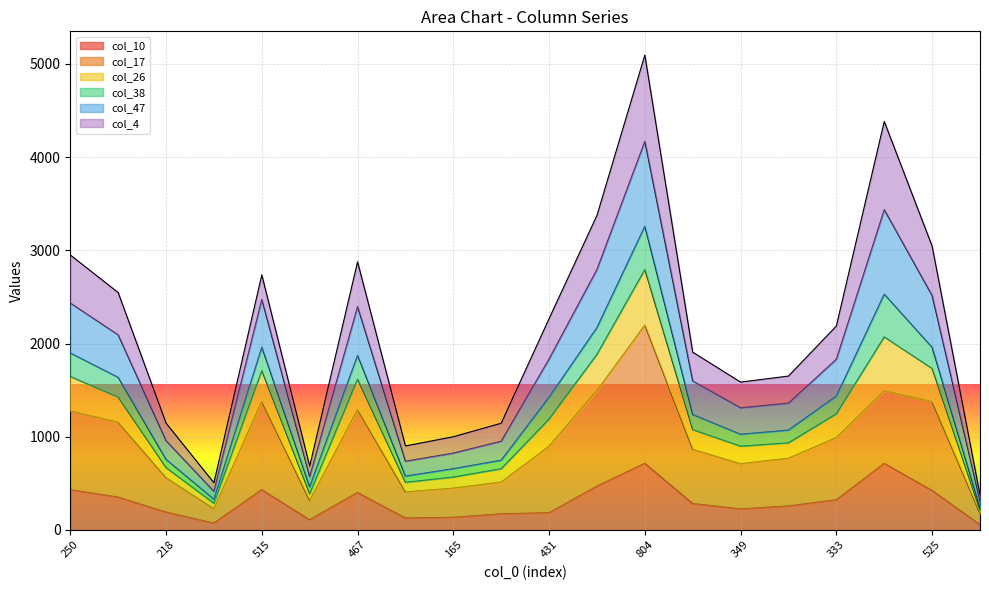

Is it true that col_47 equals 613 at 375?

False